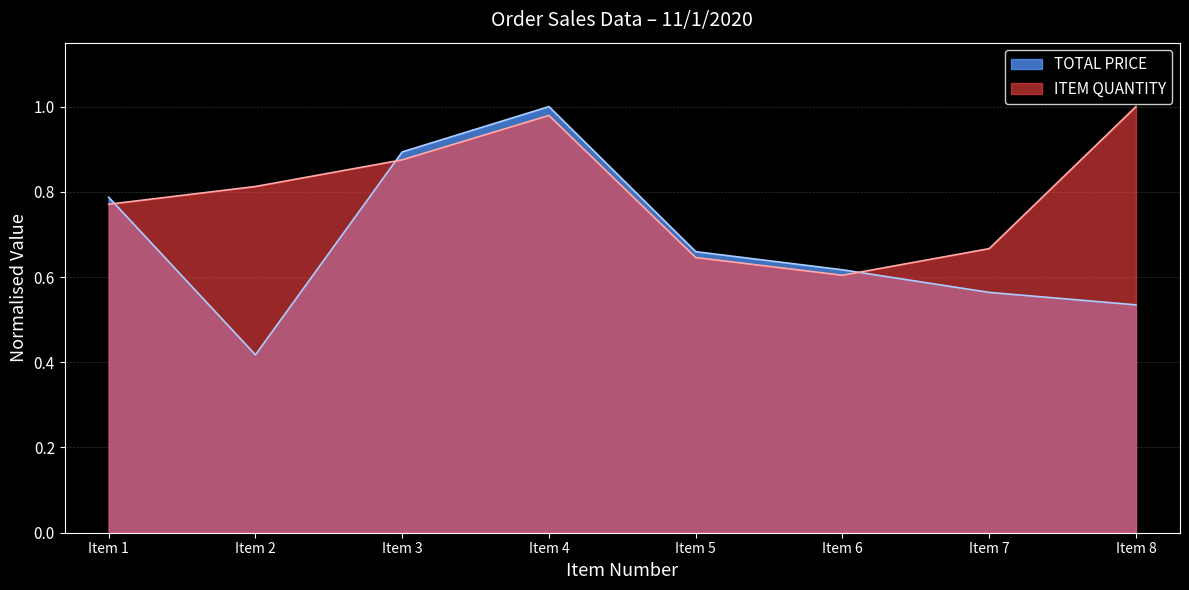

The value of TOTAL PRICE at Item 7 is 0.2. True or false?

False